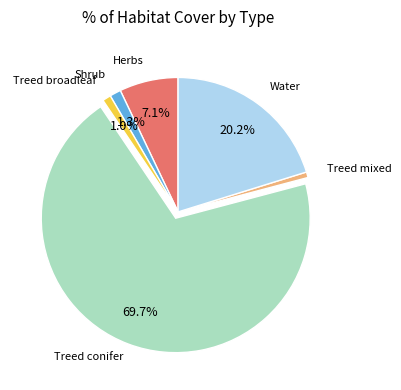

Is there a majority slice in this chart?

Yes